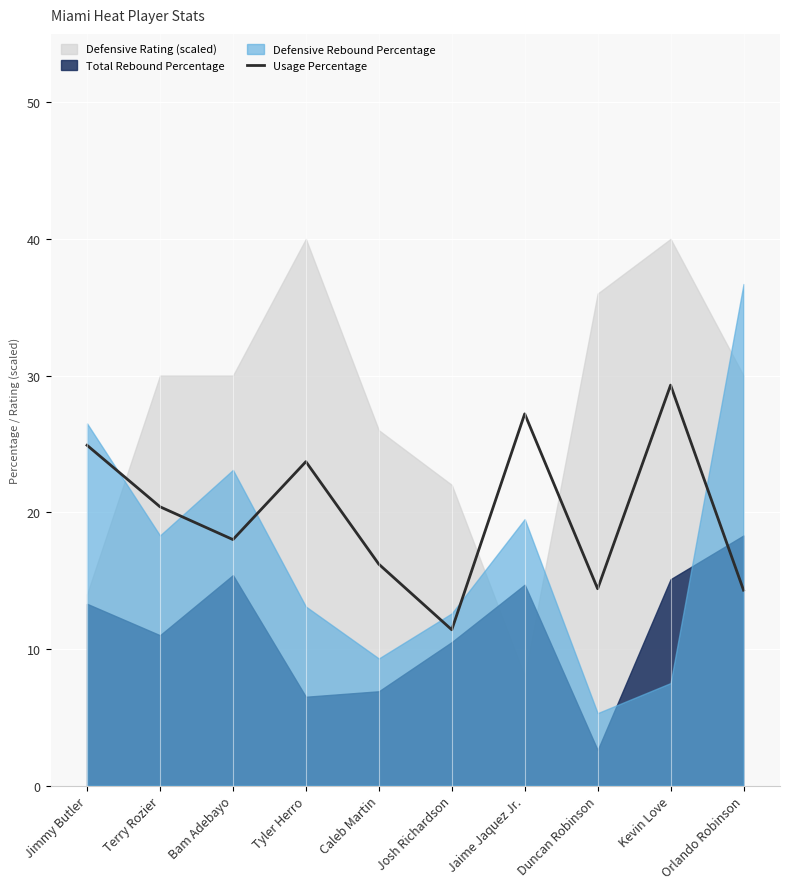

List the labels in order of value, largest first.

Kevin Love, Jaime Jaquez Jr., Jimmy Butler, Tyler Herro, Terry Rozier, Bam Adebayo, Caleb Martin, Duncan Robinson, Orlando Robinson, Josh Richardson